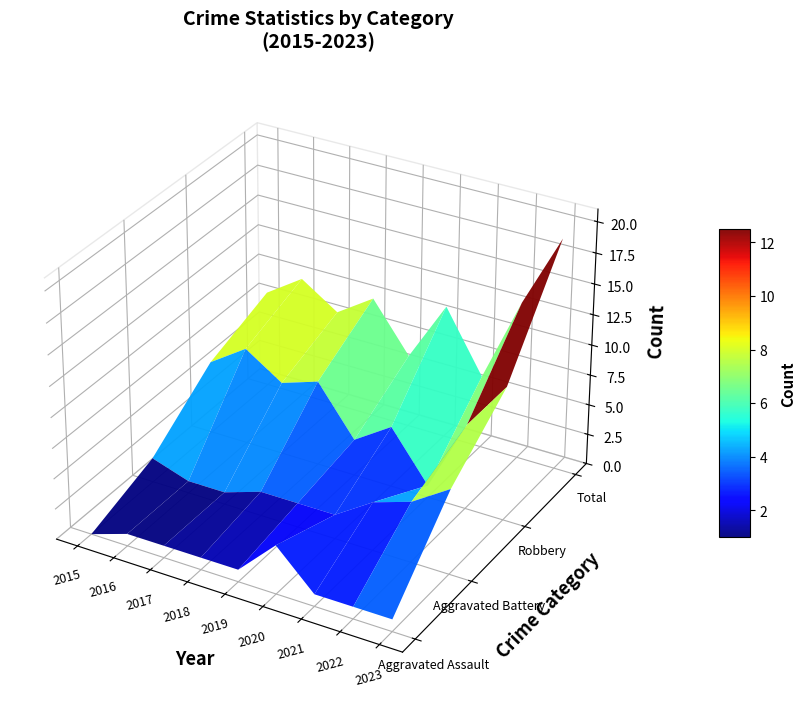

At which label does Robbery reach its minimum?

2021